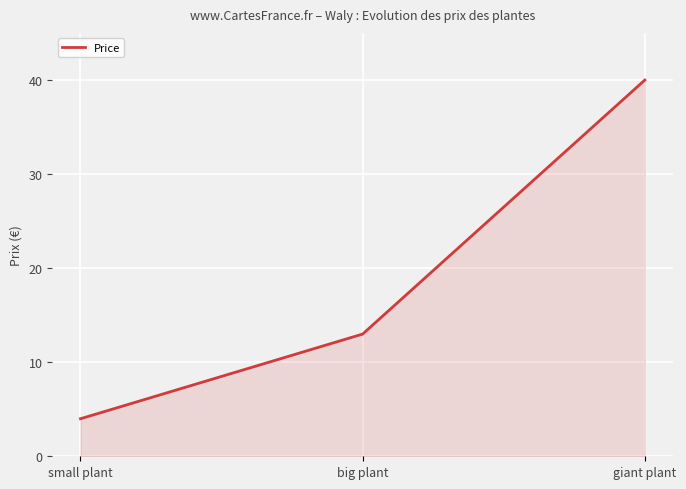

Which has a higher value, giant plant or small plant?

giant plant